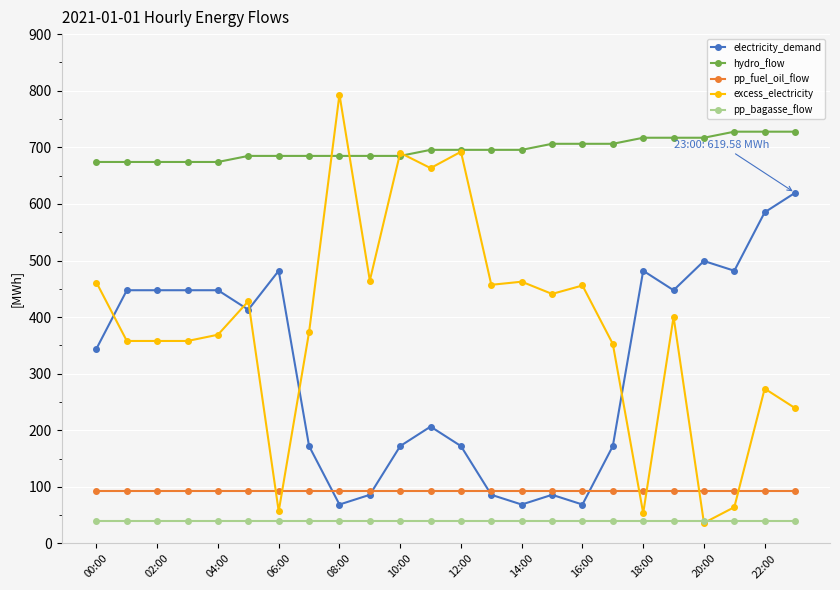

At how many categories does at least one series exceed 667?

24